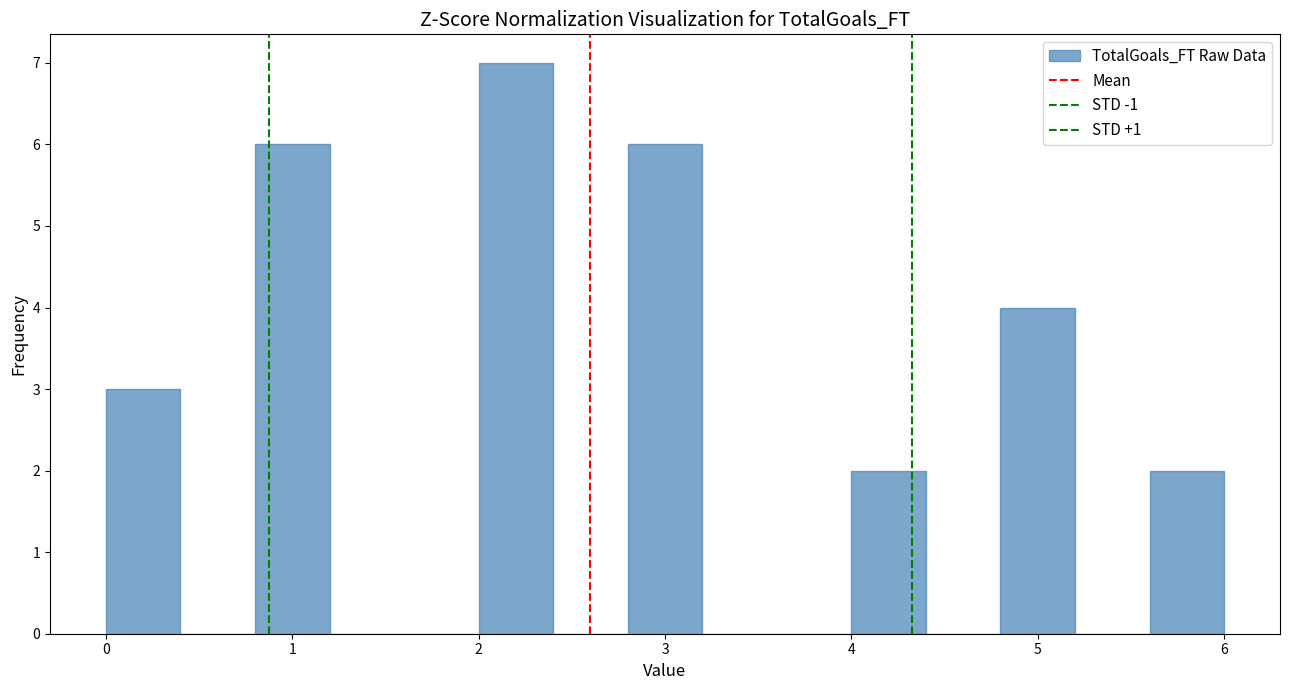

Which range on the x-axis has the tallest bar?

2.0 to 2.4